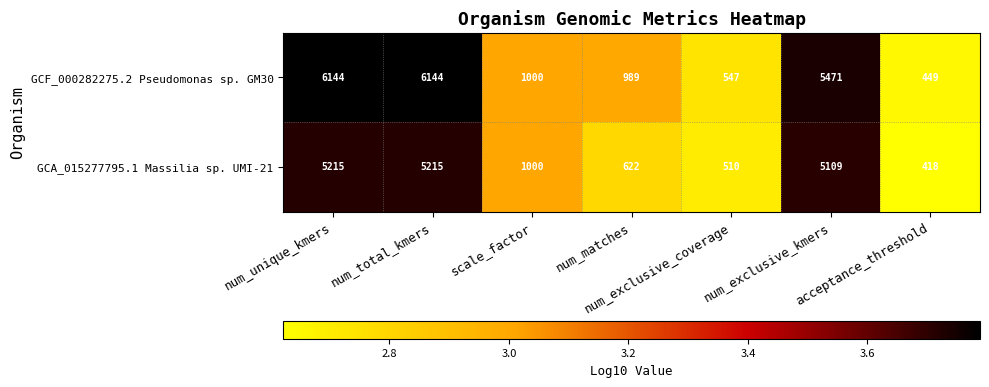

What is the total value across all series at acceptance_threshold?

867